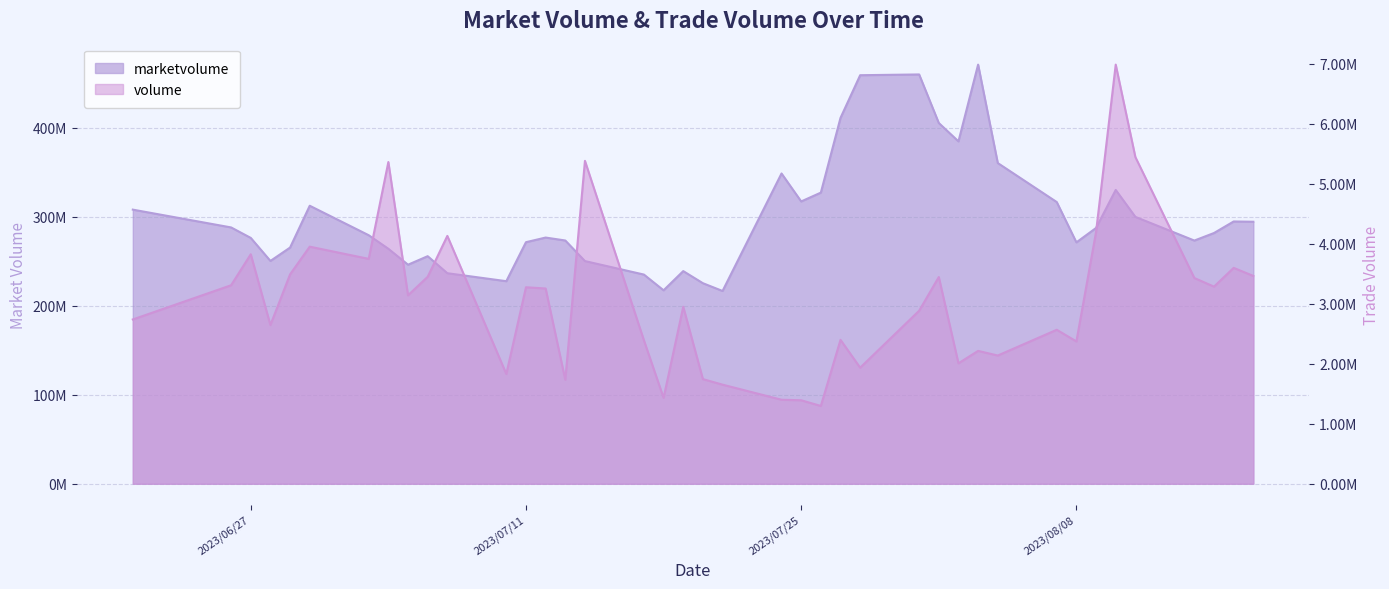

What is the spread (max minus min) of values at 2023/07/26?

325821580